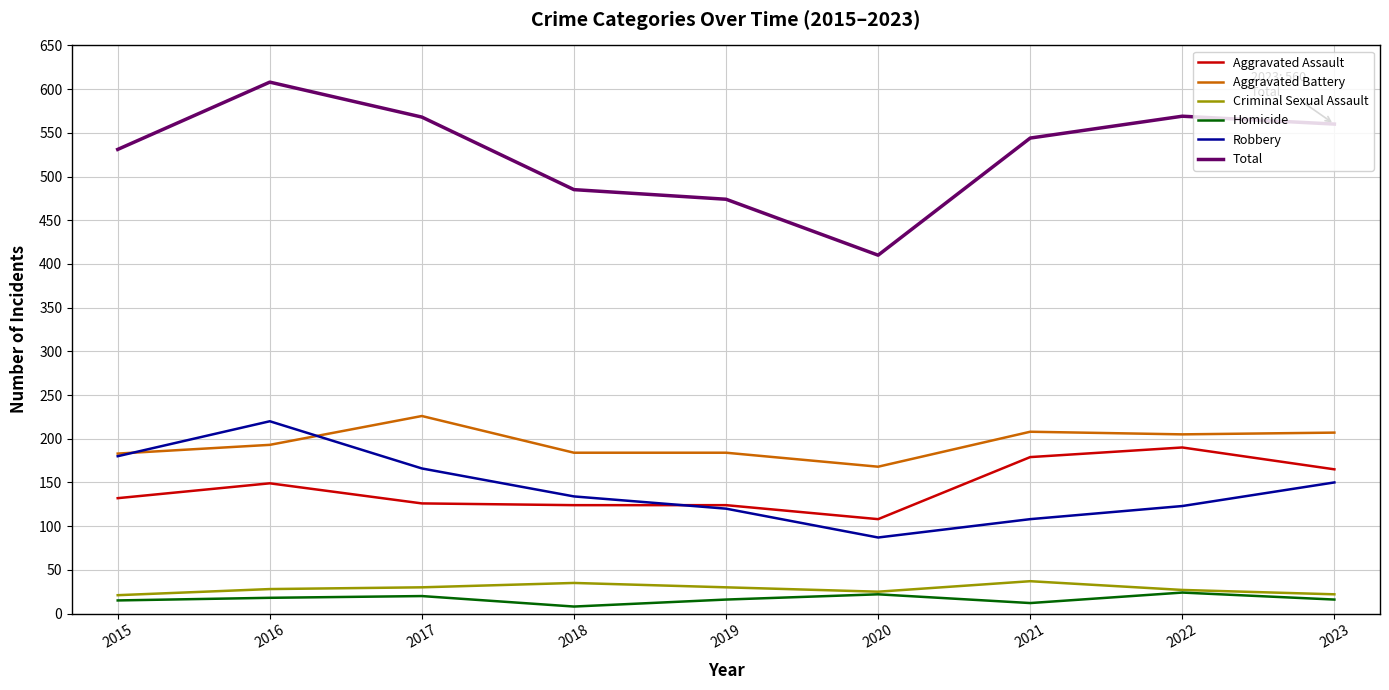

What is the spread (max minus min) of values at 2023?

544